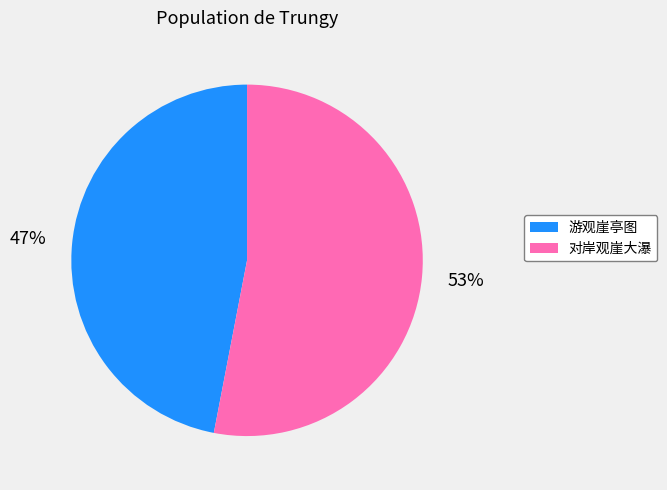

Combined, do 对岸观崖大瀑 and 游观崖亭图 account for over 50%?

Yes